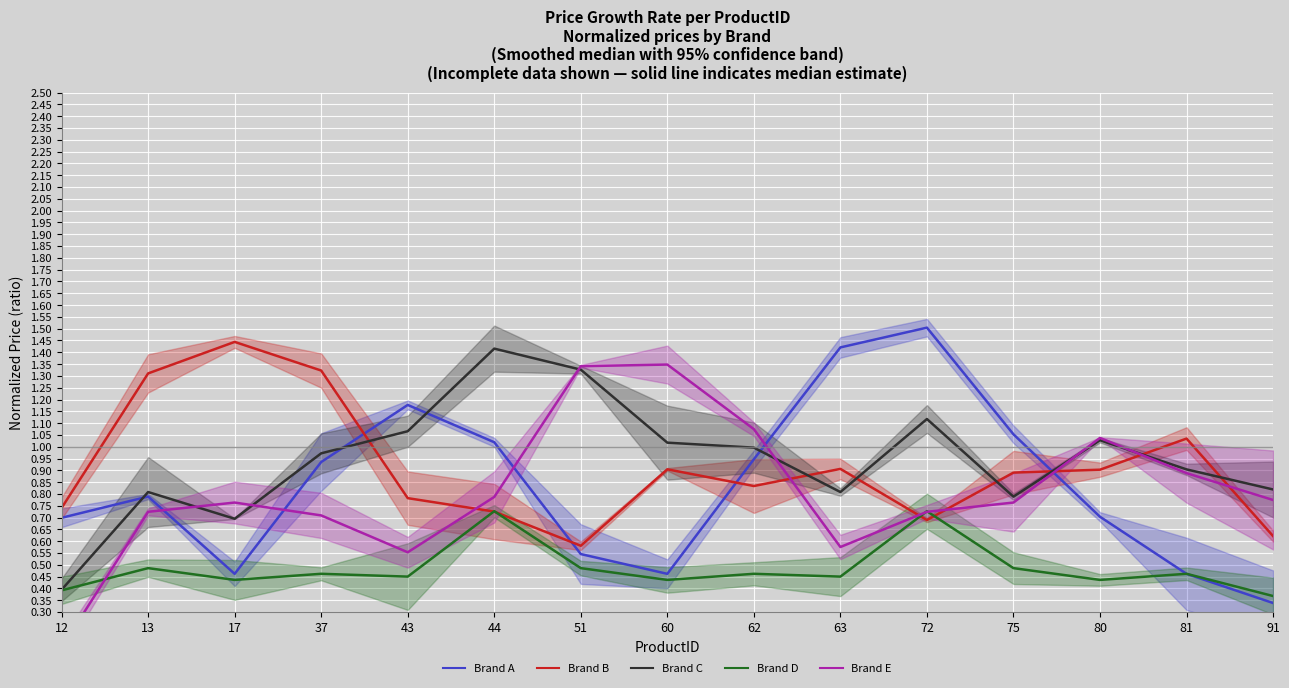

True or false: Brand B has a value of 0.2 at 62.

False